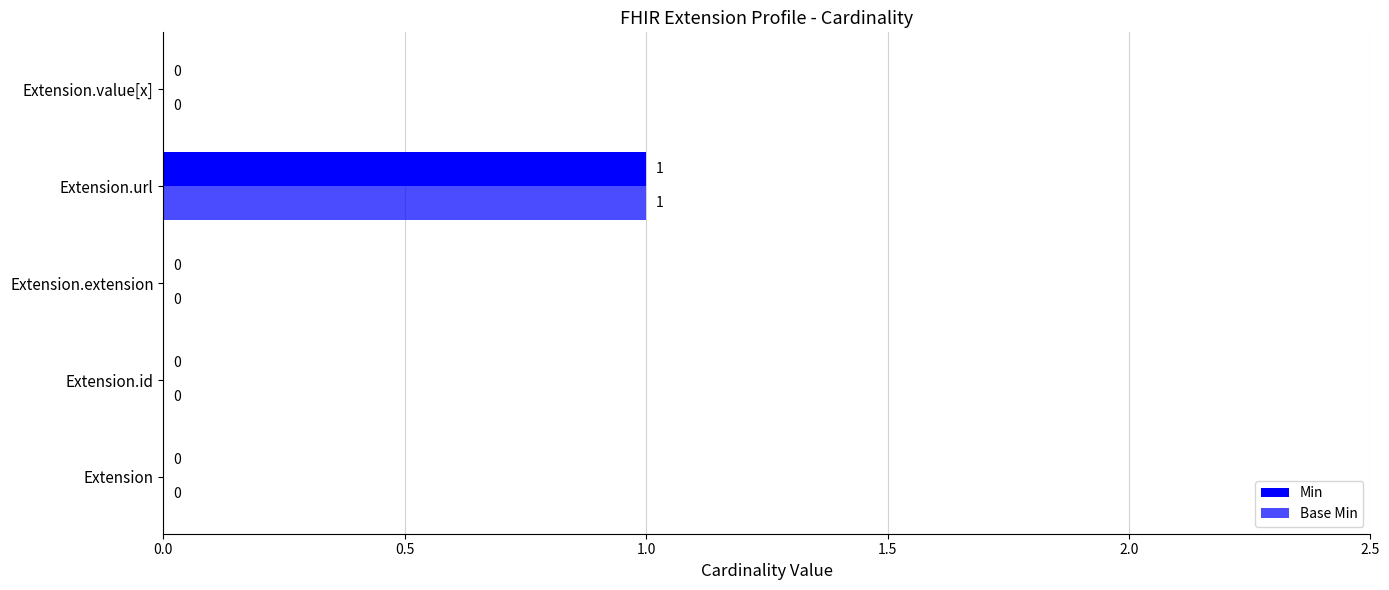

At how many categories does at least one series exceed 0?

1